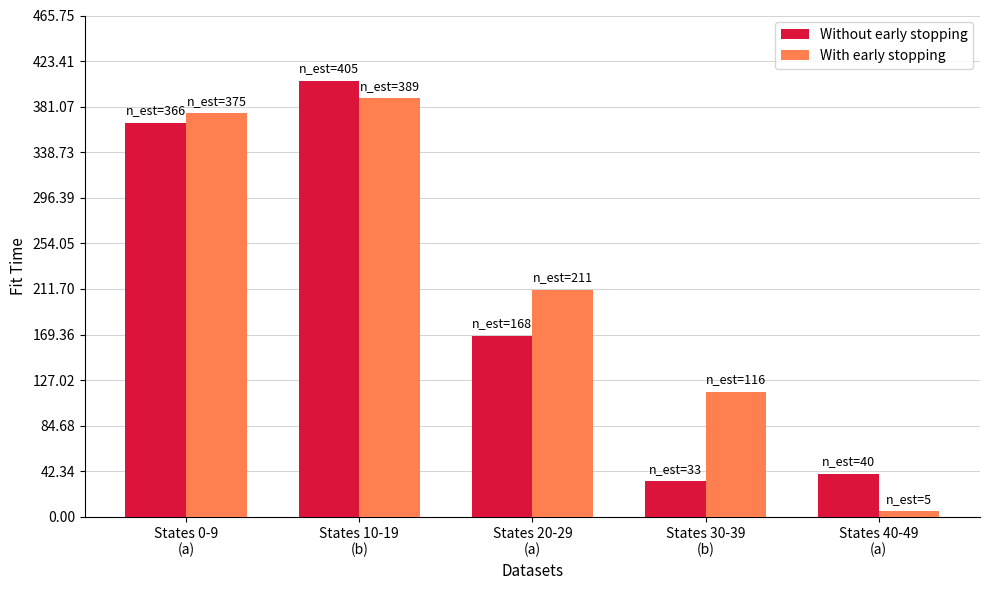

What is the total value across all series at States 40-49
(a)?

45